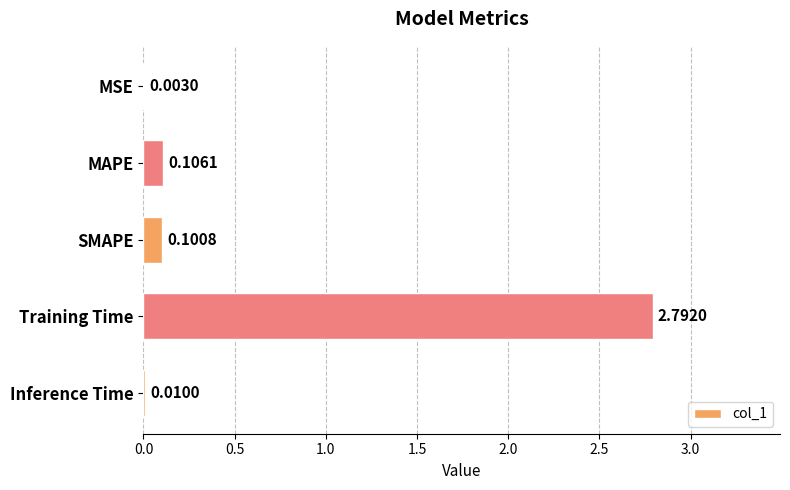

What is the sum of all values?

3.0